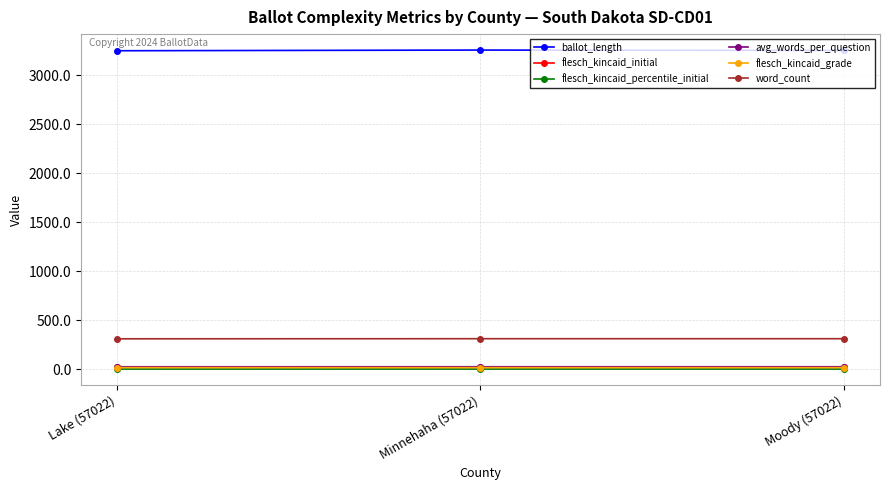

At which label does ballot_length first exceed 3251?

Minnehaha (57022)